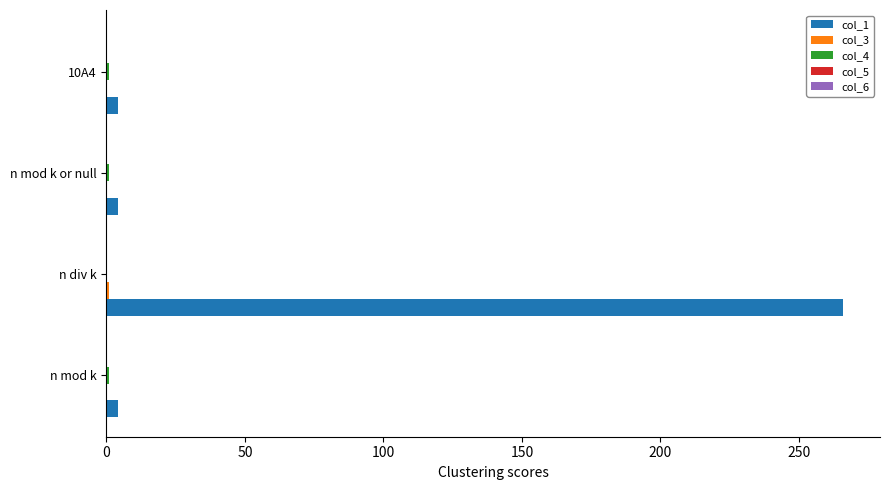

Which label corresponds to the largest value in the chart?

n div k